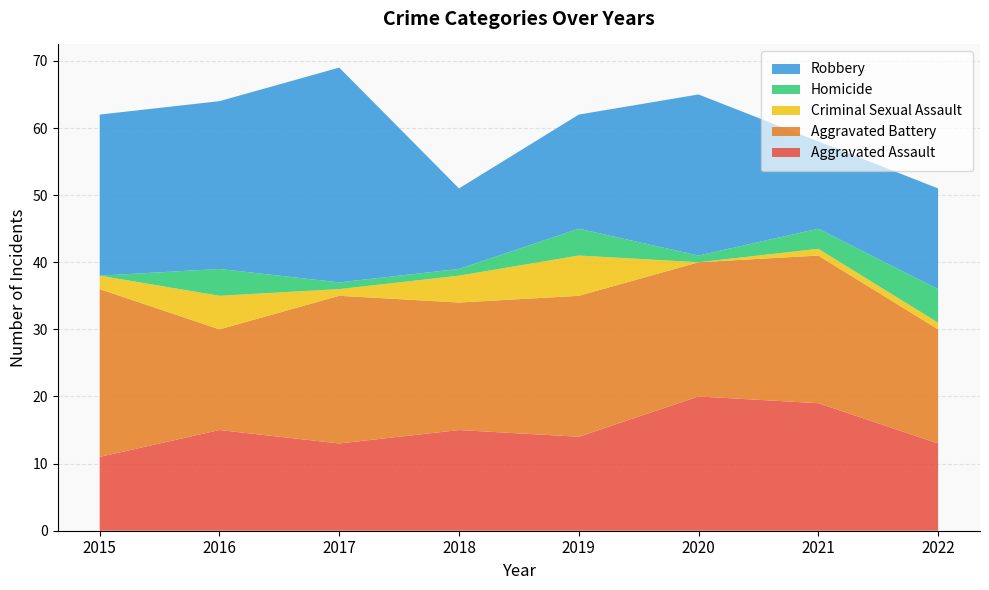

Reading left to right, list all the values displayed in this chart.

Aggravated Assault: 2015=11	2016=15	2017=13	2018=15	2019=14	2020=20	2021=19	2022=13
Aggravated Battery: 2015=25	2016=15	2017=22	2018=19	2019=21	2020=20	2021=22	2022=17
Criminal Sexual Assault: 2015=2	2016=5	2017=1	2018=4	2019=6	2020=0	2021=1	2022=1
Homicide: 2015=0	2016=4	2017=1	2018=1	2019=4	2020=1	2021=3	2022=5
Robbery: 2015=24	2016=25	2017=32	2018=12	2019=17	2020=24	2021=13	2022=15